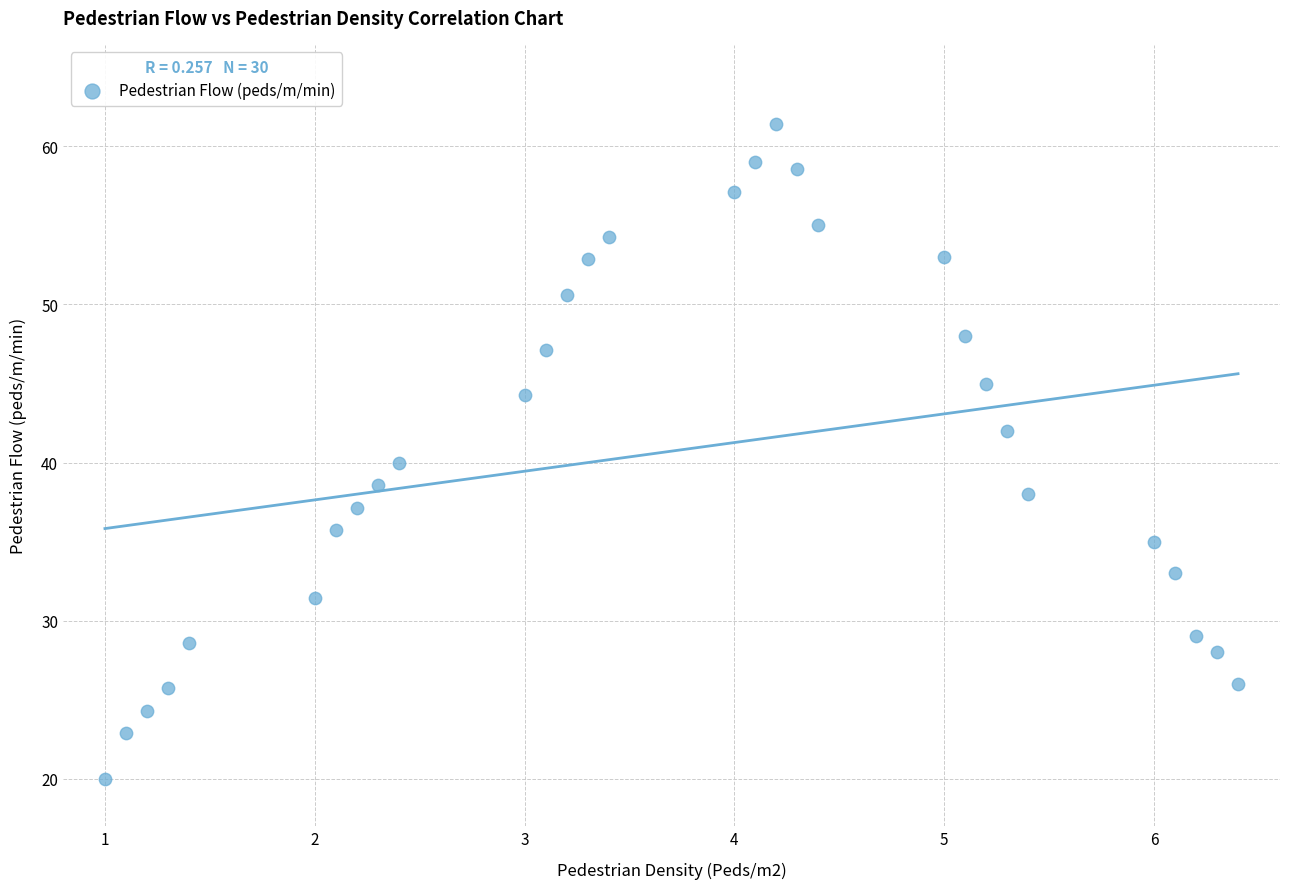

What is the range of X values (max minus min)?

5.4